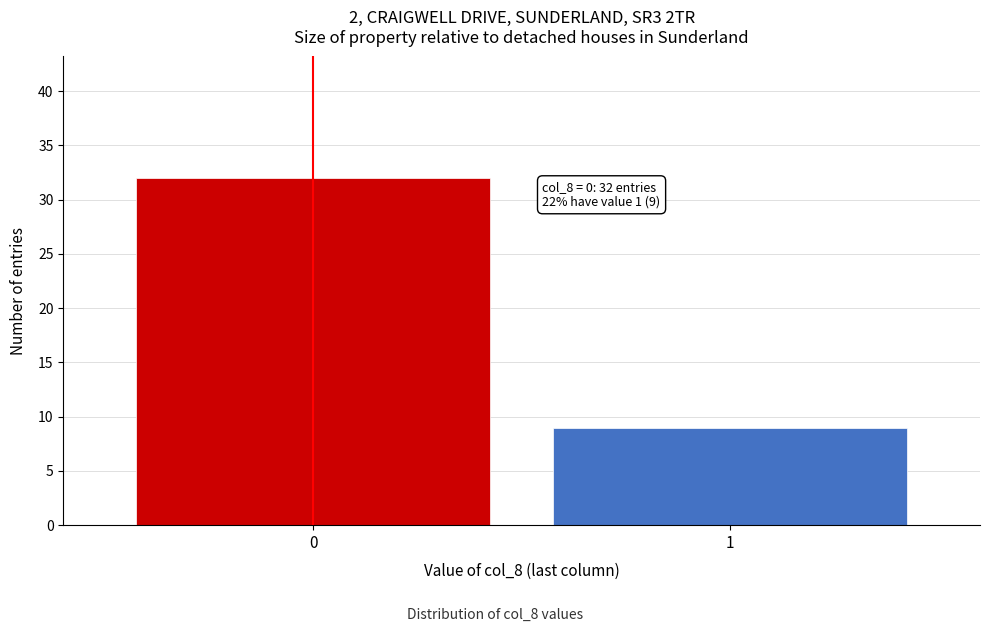

Reading right to left, extract all data points from this chart.

9	32